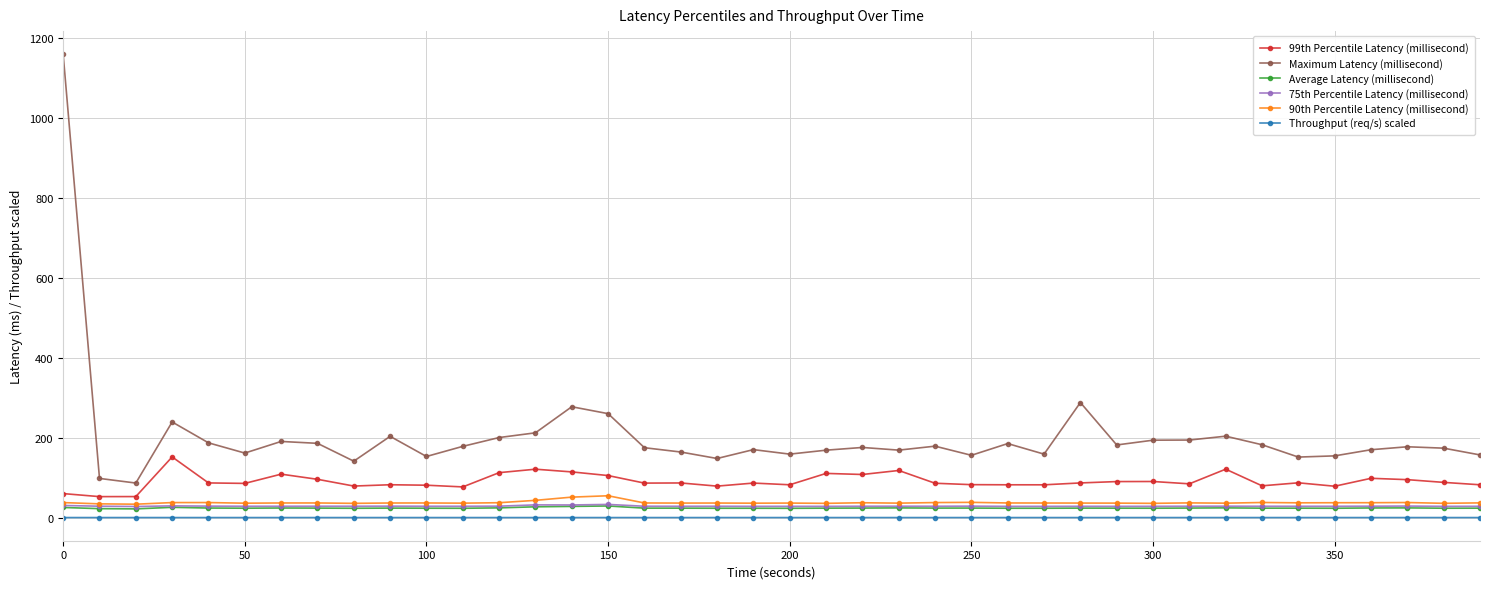

What are all the series names shown in the legend?

99th Percentile Latency (millisecond), Maximum Latency (millisecond), Average Latency (millisecond), 75th Percentile Latency (millisecond), 90th Percentile Latency (millisecond), Throughput (req/s) scaled